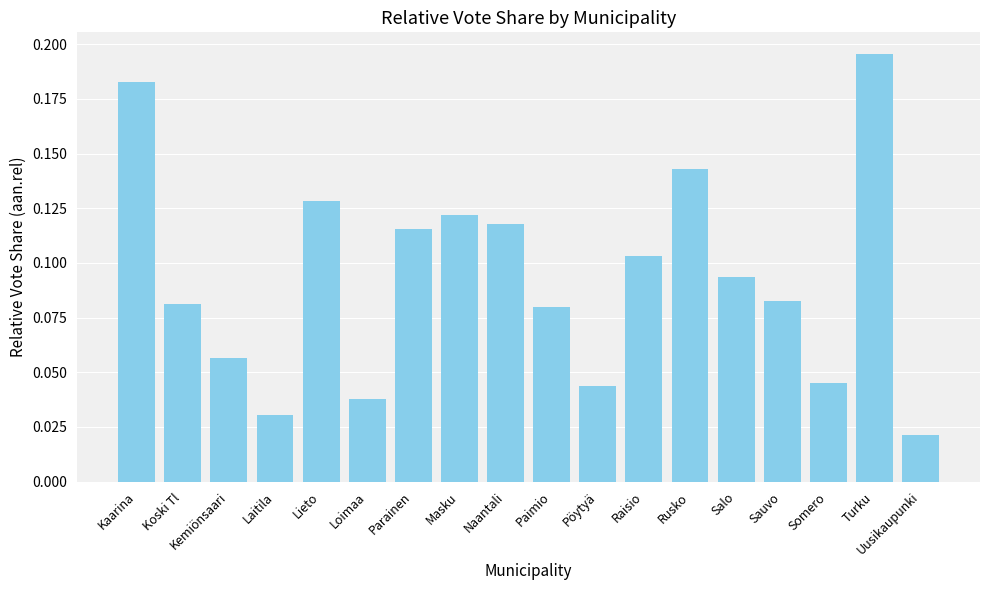

Which has a higher value, Lieto or Somero?

Lieto